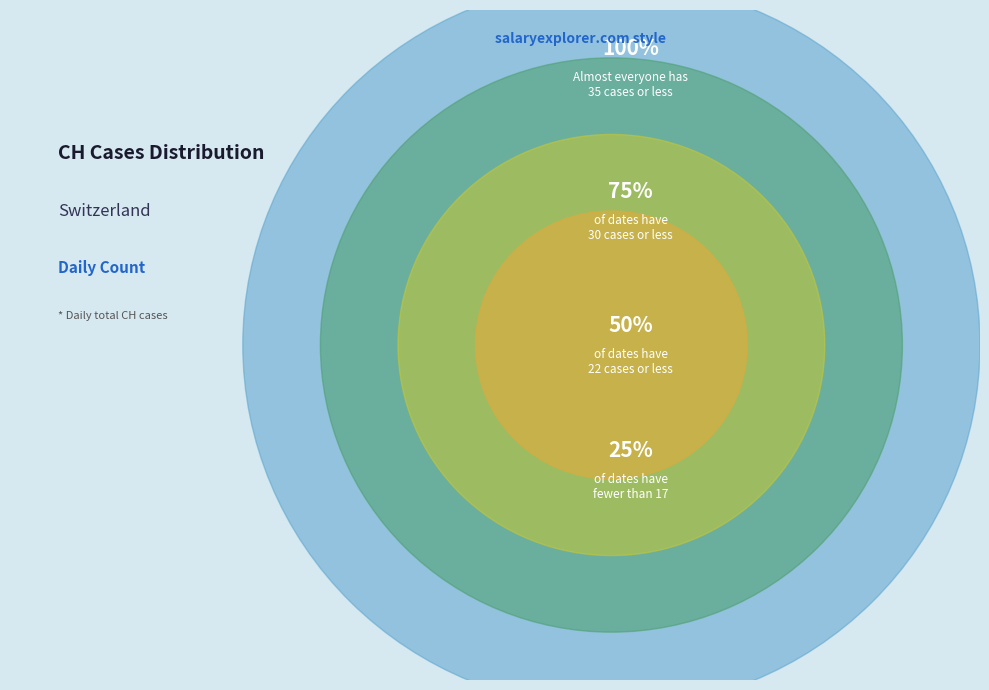

Is 2020-06-04 the majority of the pie?

No